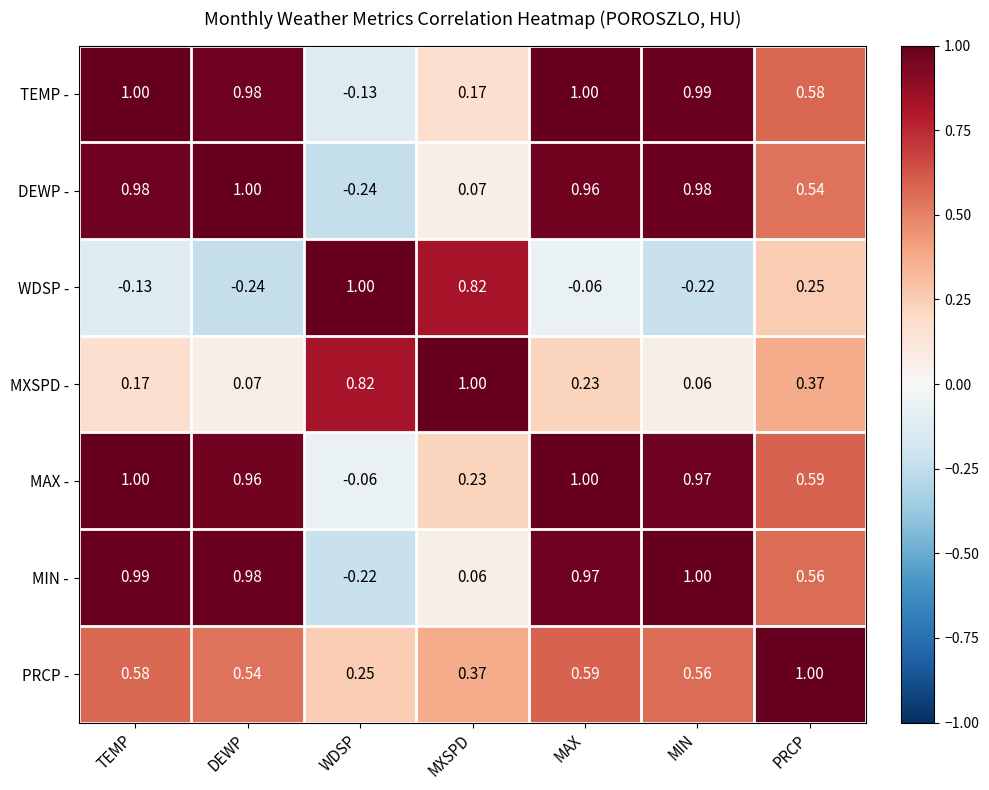

At which category is the sum across all series the highest?

MAX